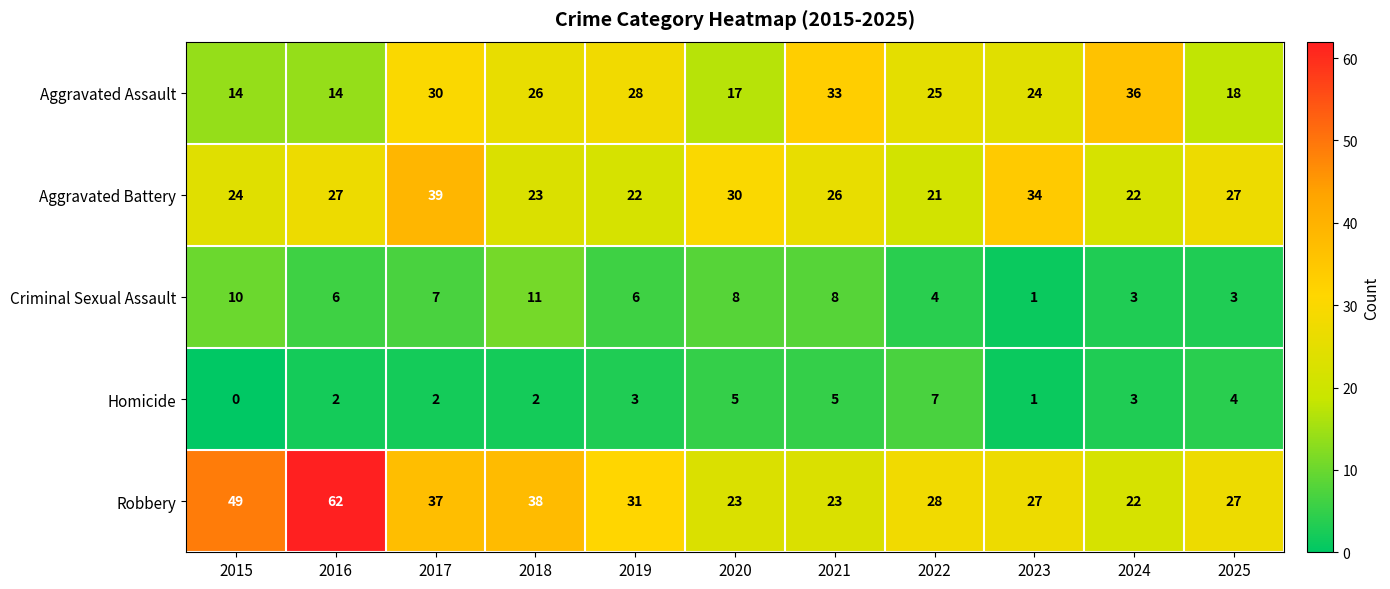

What is the difference between the second highest and minimum values in the Homicide series?

5